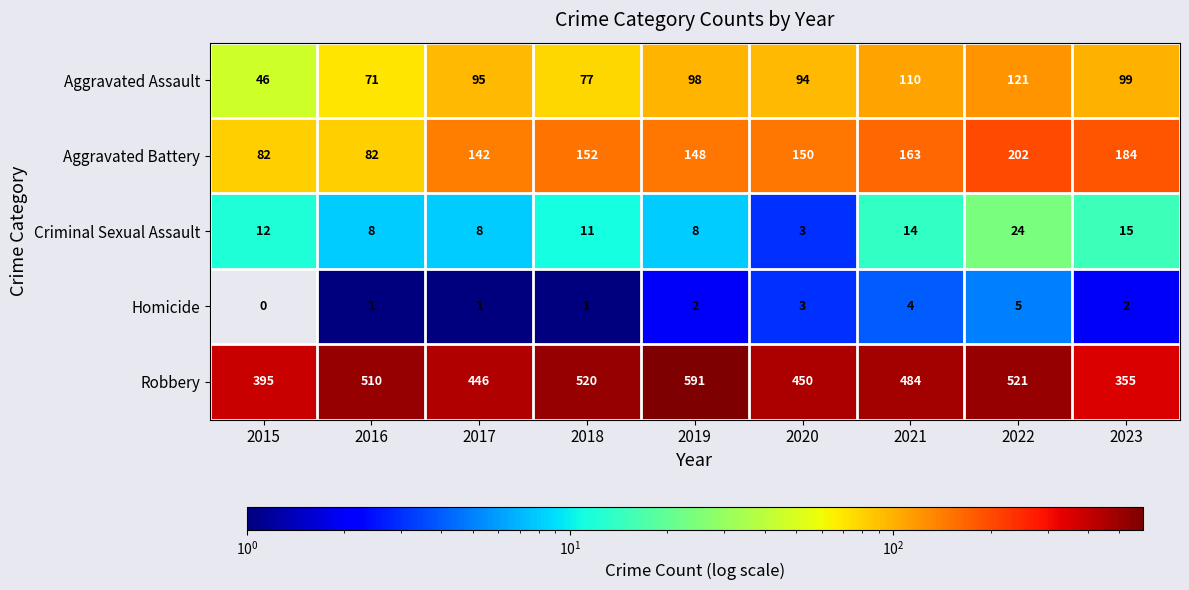

What is the difference between the second highest and minimum values in the Criminal Sexual Assault series?

12